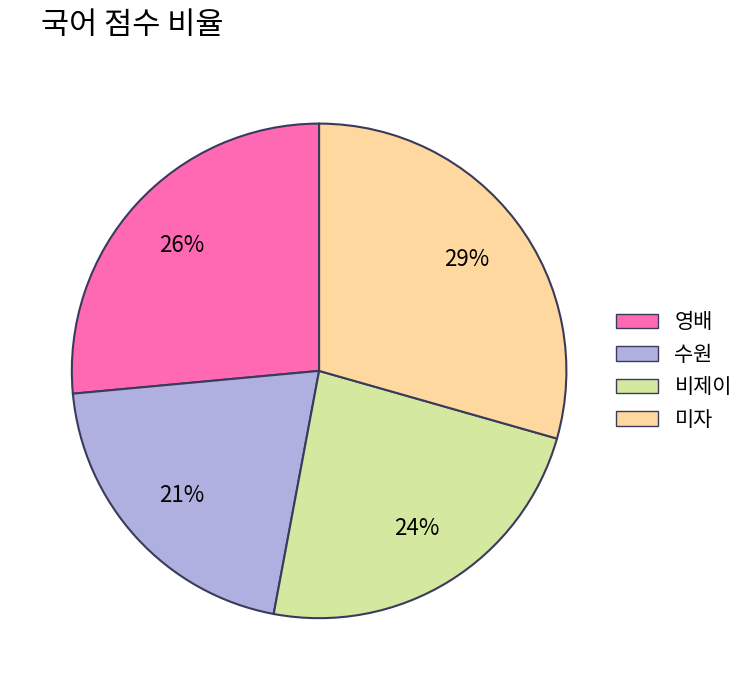

To the nearest percent, what portion does 수원 represent?

21%